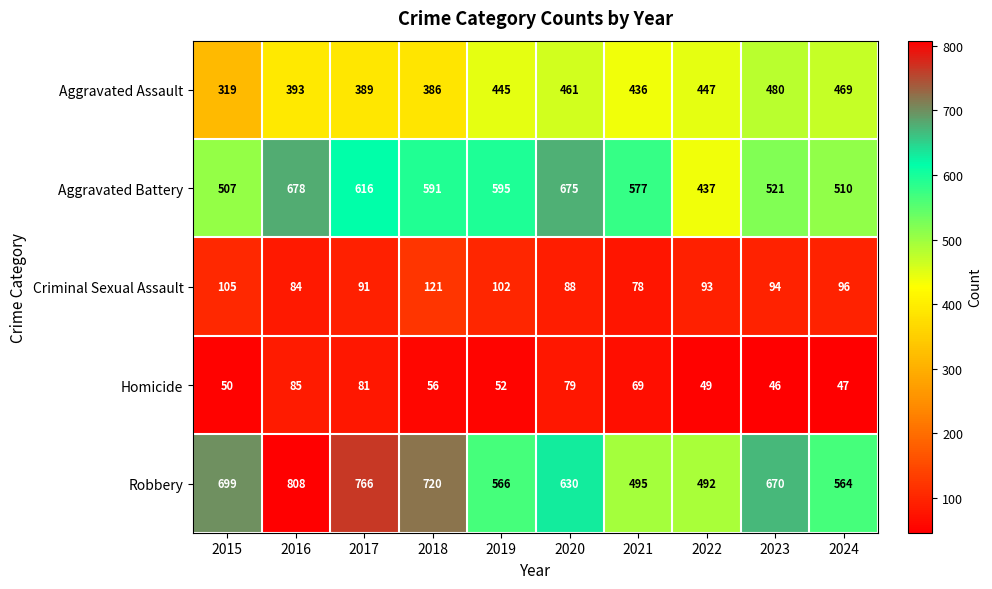

Is it true that Homicide equals 100 at 2018?

False